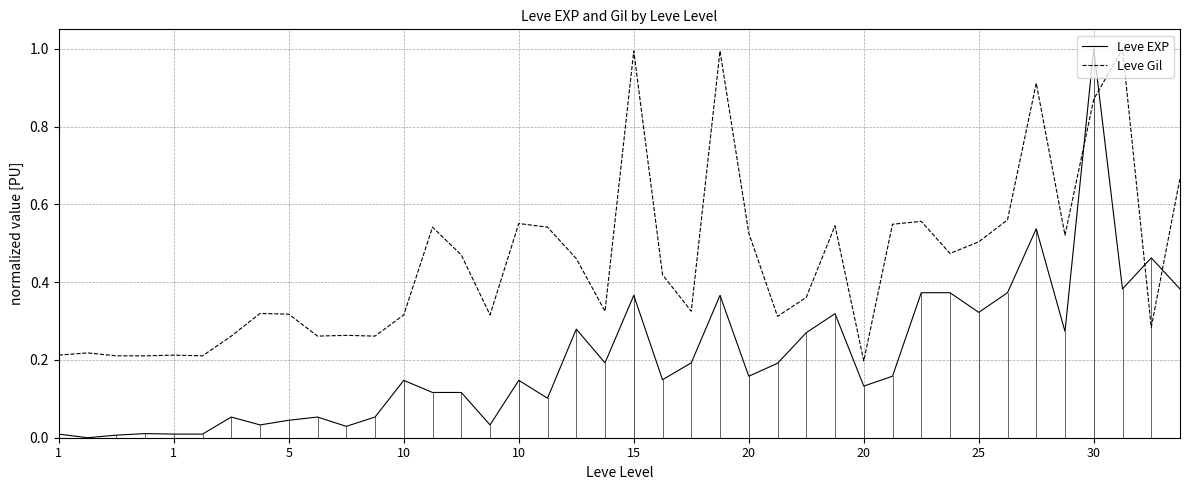

How many intersections are there between Leve EXP and Leve Gil?

4